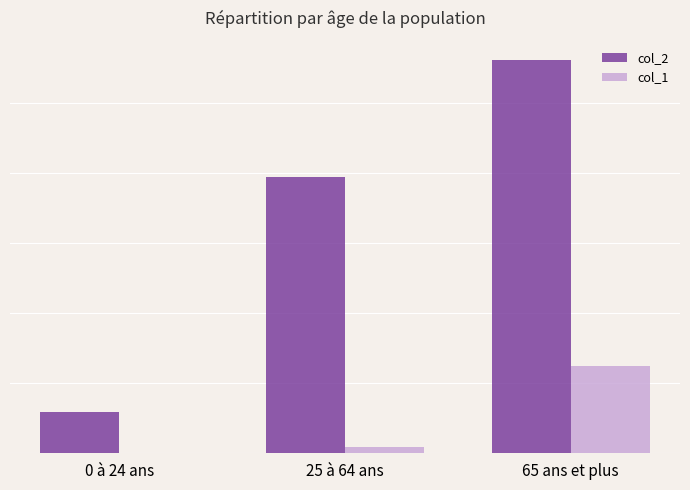

What is the smallest value displayed?

22